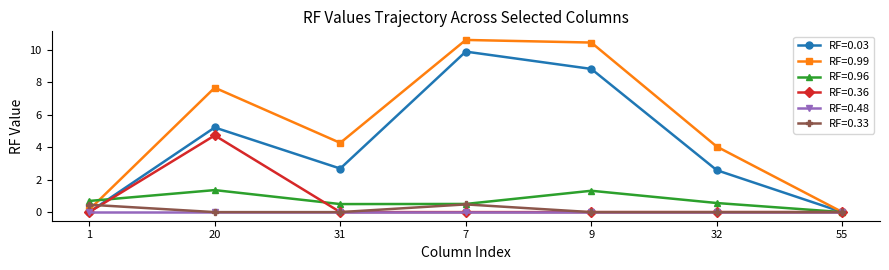

What position from the right is 32?

2